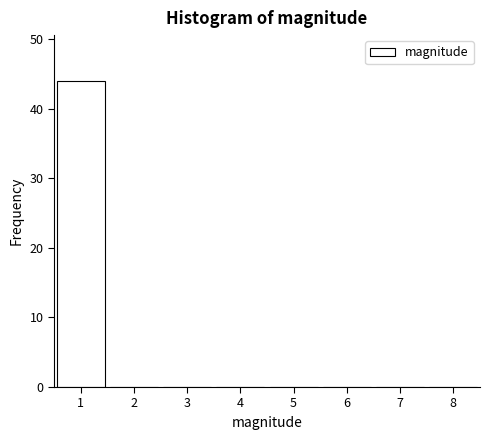

What is the height of the bar covering 0.5 to 1.5 on the x-axis? The values are not printed on the chart, so give them approximately, as read against the axis.

44